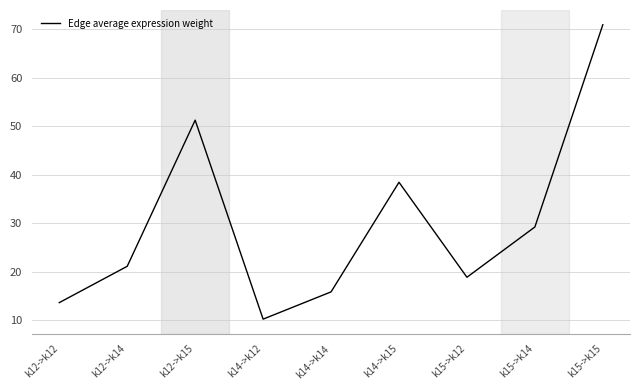

At which category does the data reach its first local valley?

k14->k12